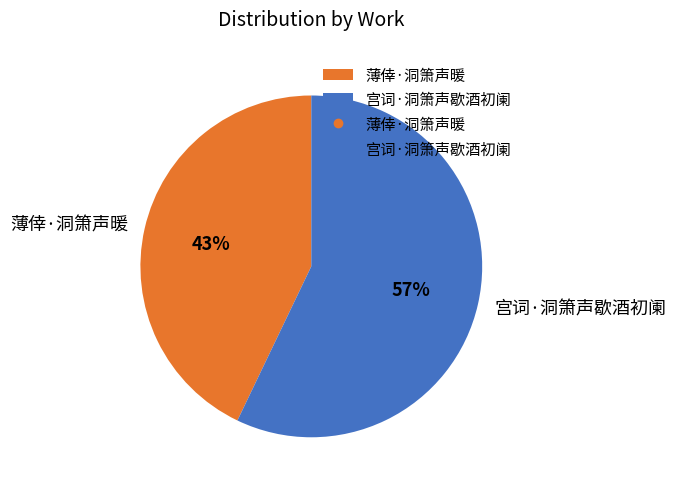

Between 宫词·洞箫声歇酒初阑 and 薄倖·洞箫声暖, which is larger?

宫词·洞箫声歇酒初阑